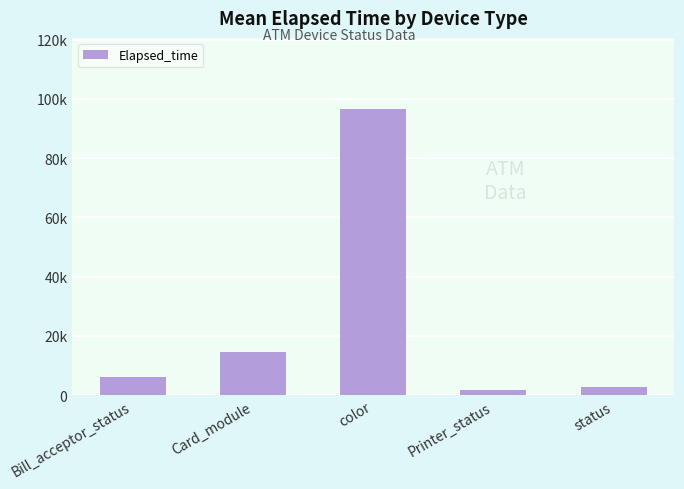

Does the chart contain any negative values?

No